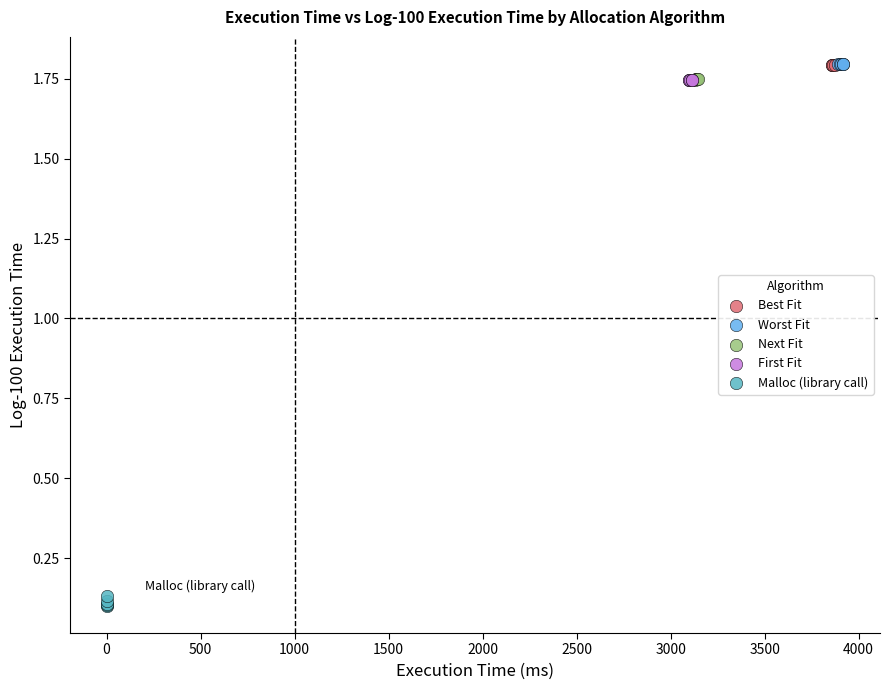

Which series reaches the minimum Y coordinate?

Malloc (library call)